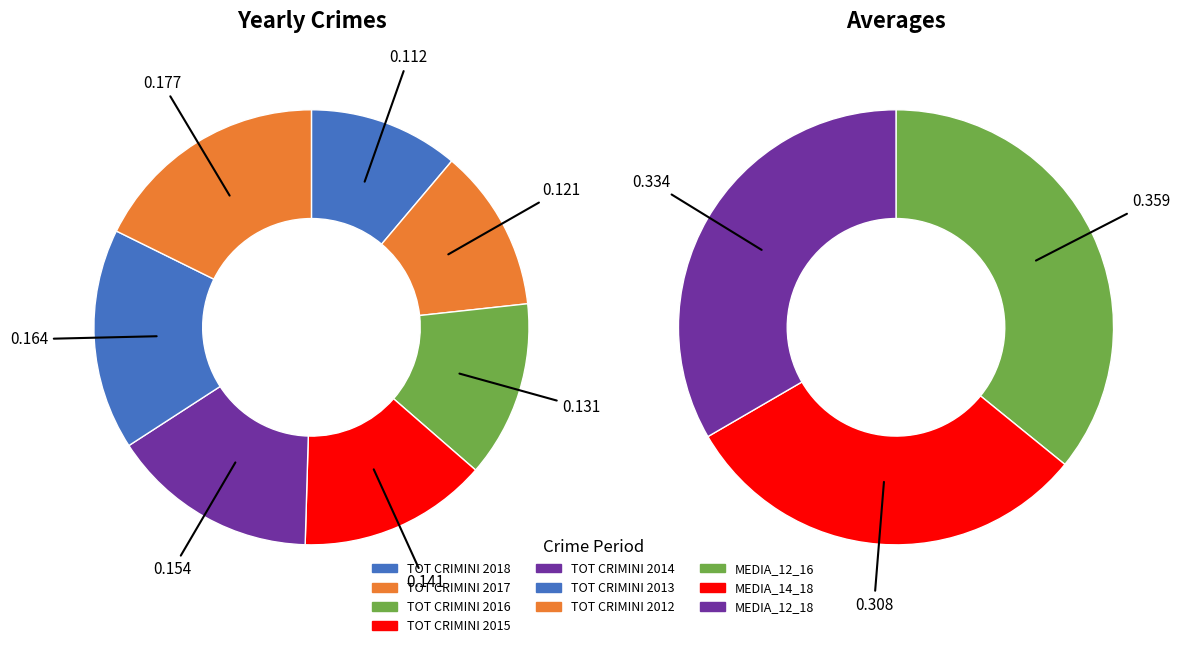

To the nearest percent, what is the difference between the TOT CRIMINI 2012 and TOT CRIMINI 2013 slice percentages?

1%